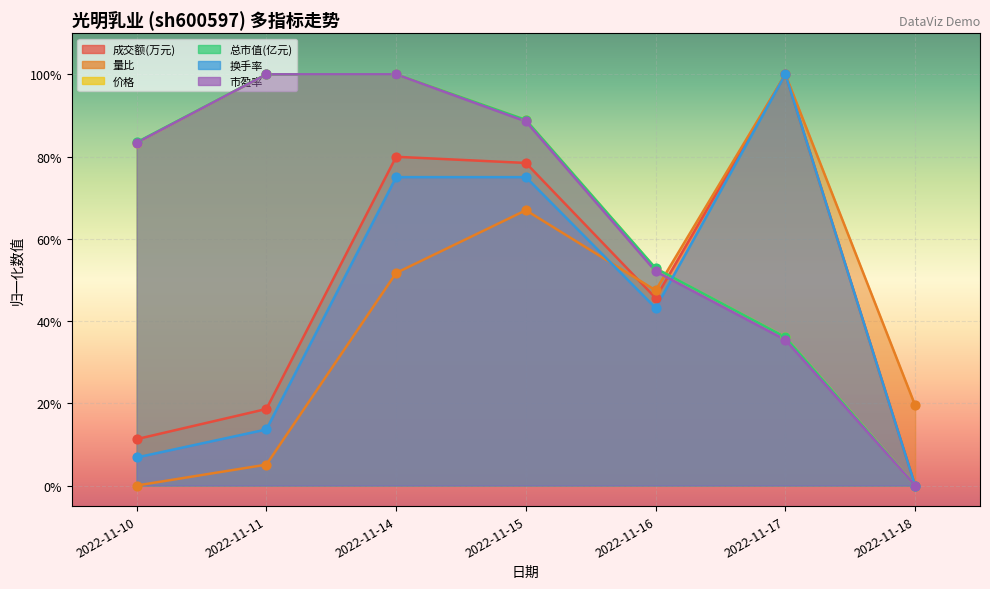

Which series has the largest Y range (max minus min)?

成交额(万元)